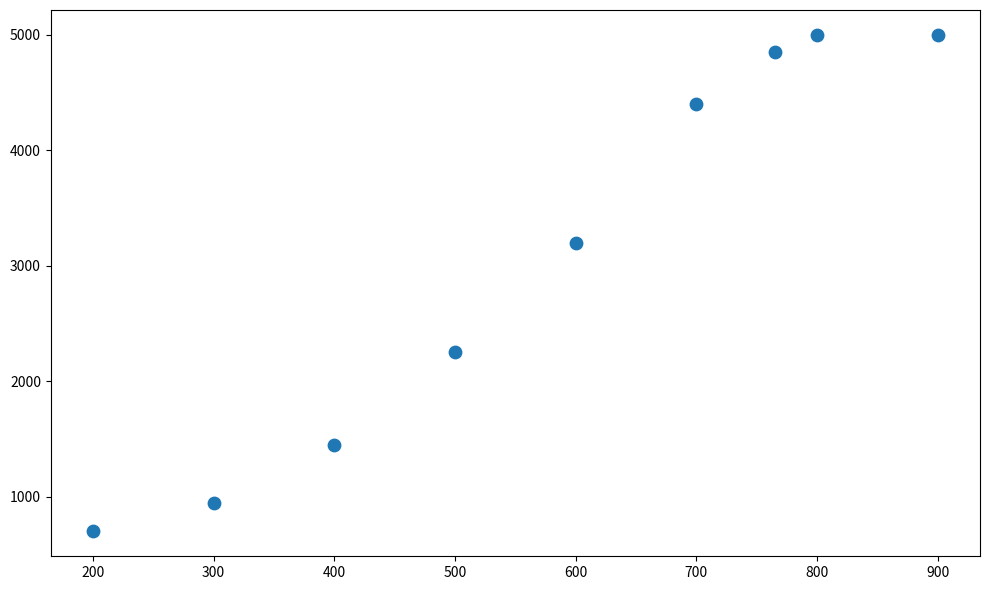

What is the average X value?

573.9